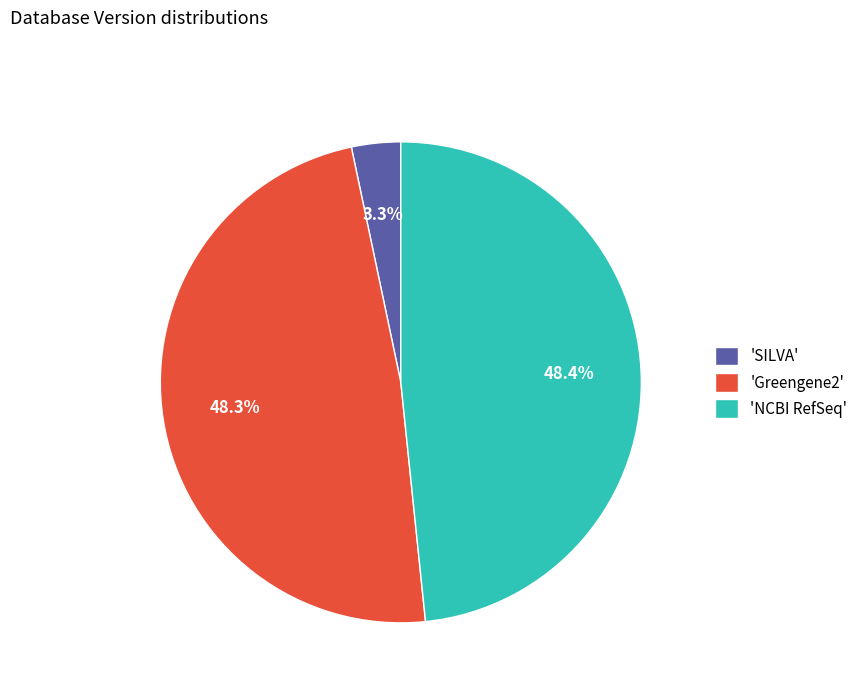

Which slice is the smallest?

'SILVA'